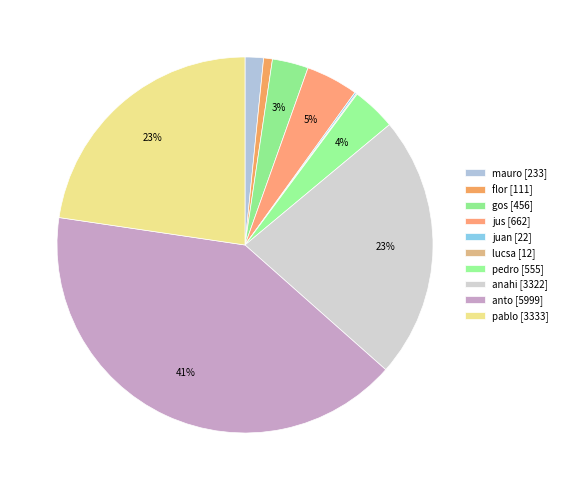

What is the ratio of the value at pablo to the value at flor?

30.0